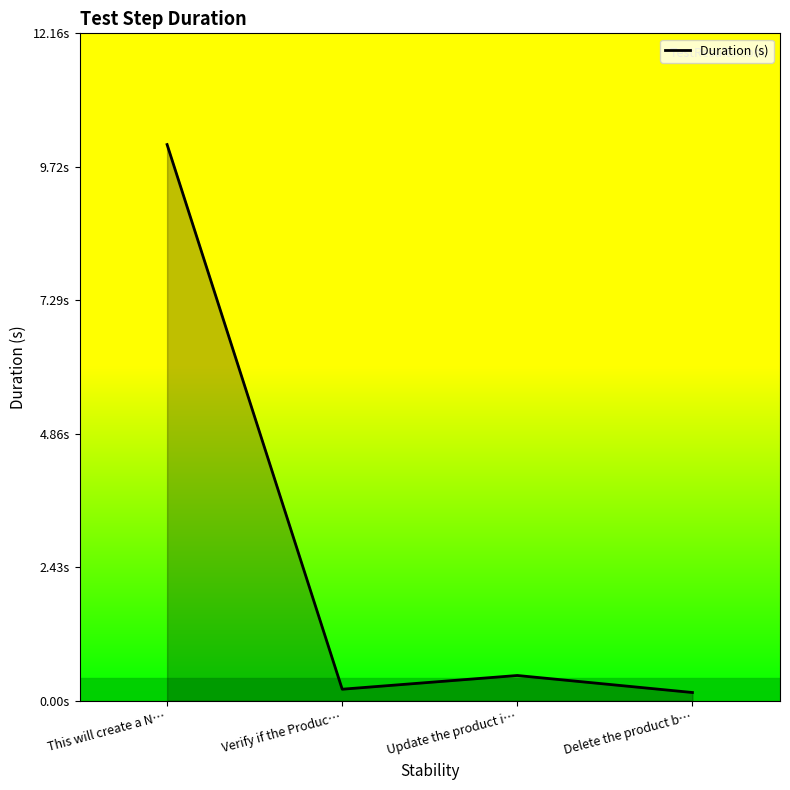

Reading left to right, extract all data points from this chart.

This will create a N…=10.1	Verify if the Produc…=0.2	Update the product i…=0.5	Delete the product b…=0.1